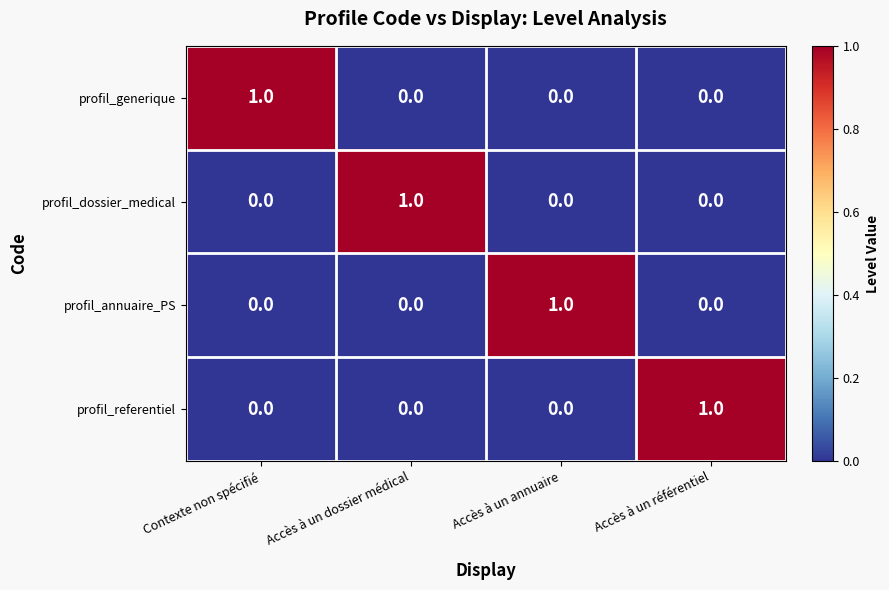

The profil_generique series shows 1 at Accès à un référentiel. True or false?

False